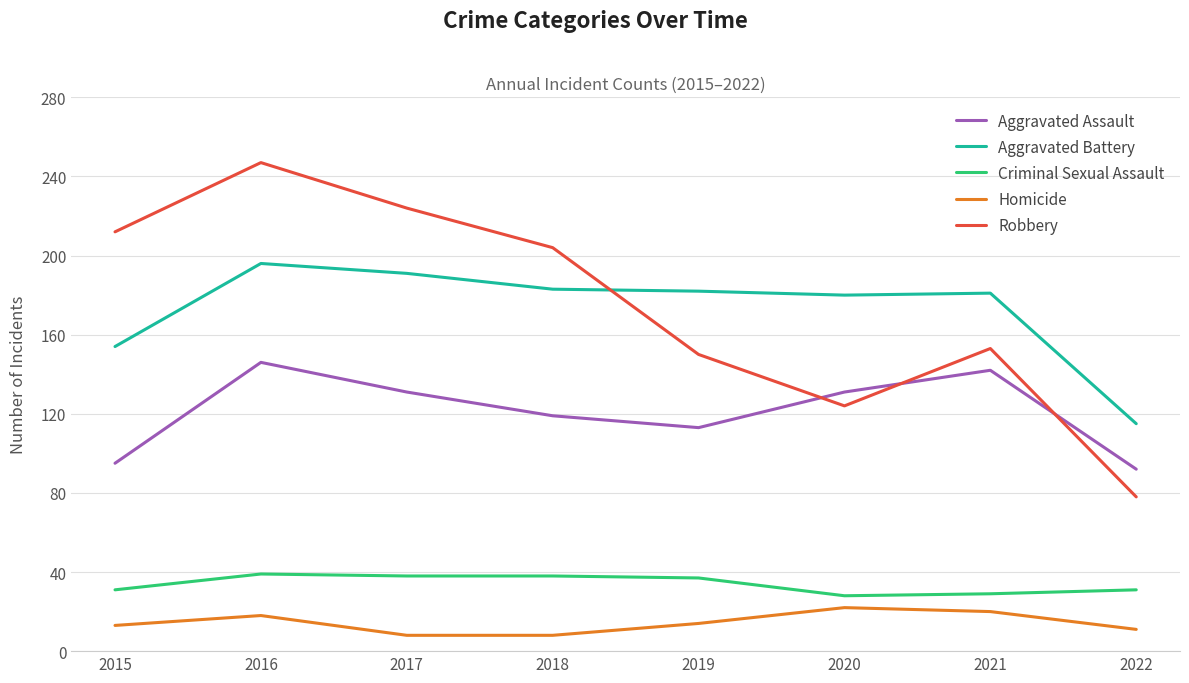

Is the value of Homicide at 2015 greater than the value of Criminal Sexual Assault at 2022?

No